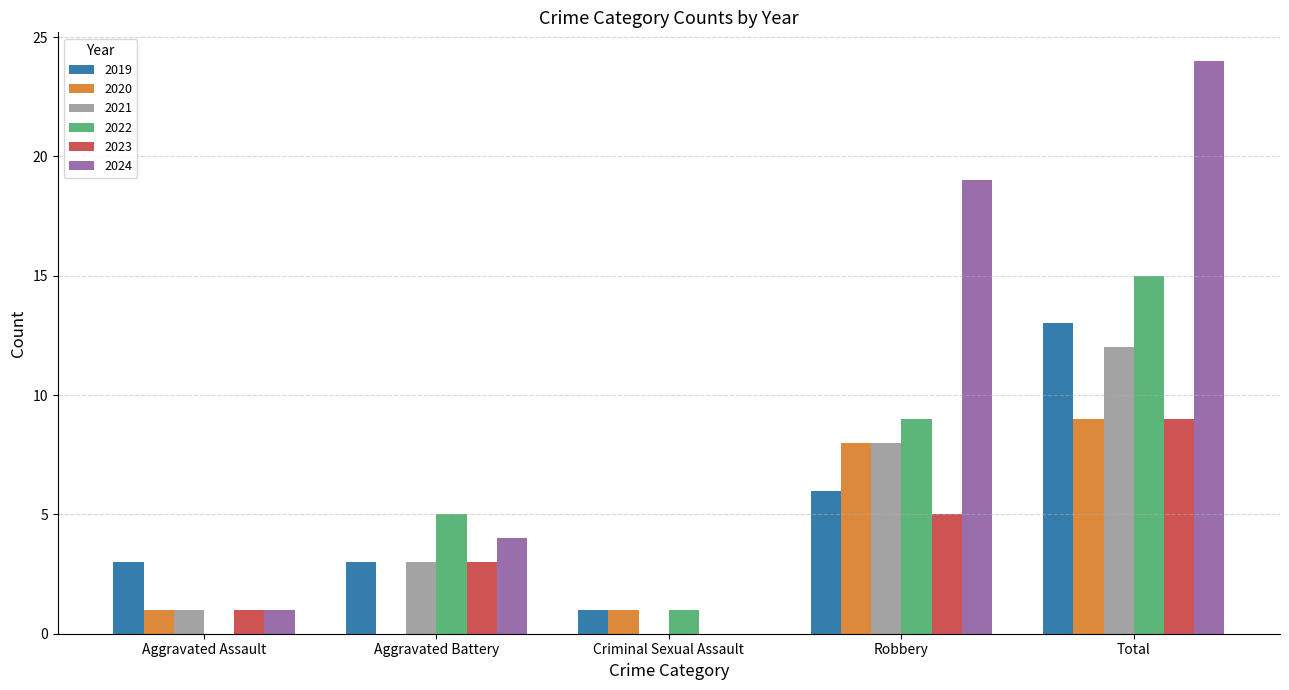

Reading left to right, what are all the values shown in this chart?

2019: 3	3	1	6	13
2020: 1	0	1	8	9
2021: 1	3	0	8	12
2022: 0	5	1	9	15
2023: 1	3	0	5	9
2024: 1	4	0	19	24